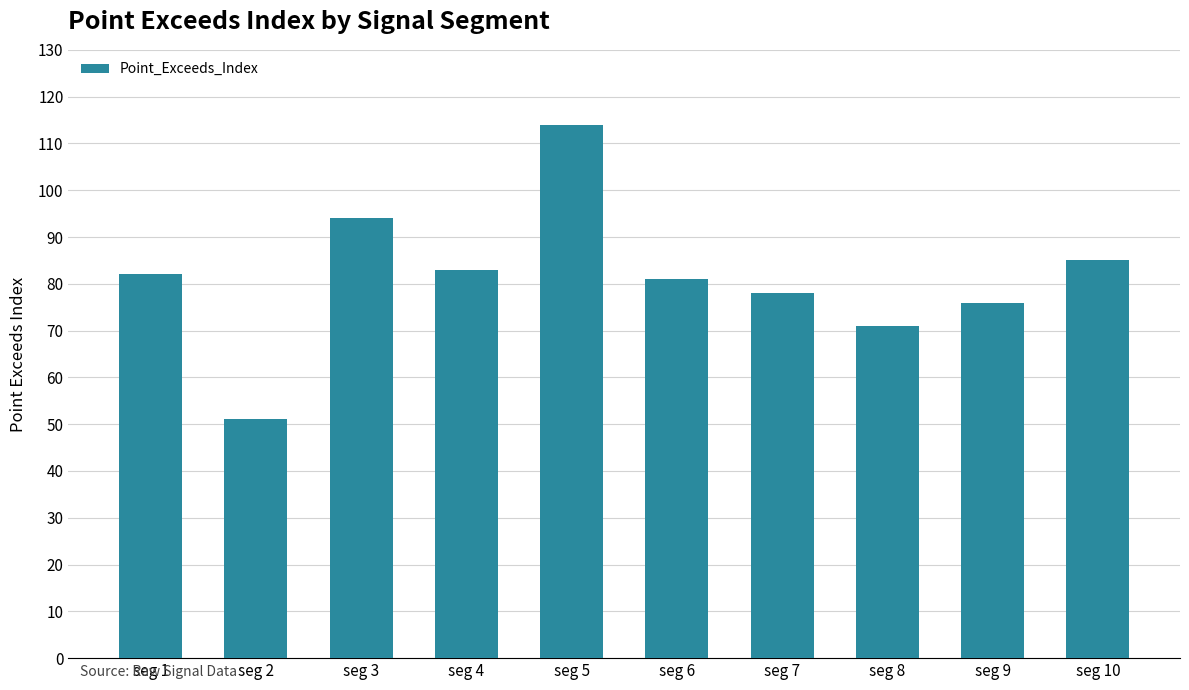

How many data points are less than 82?

5